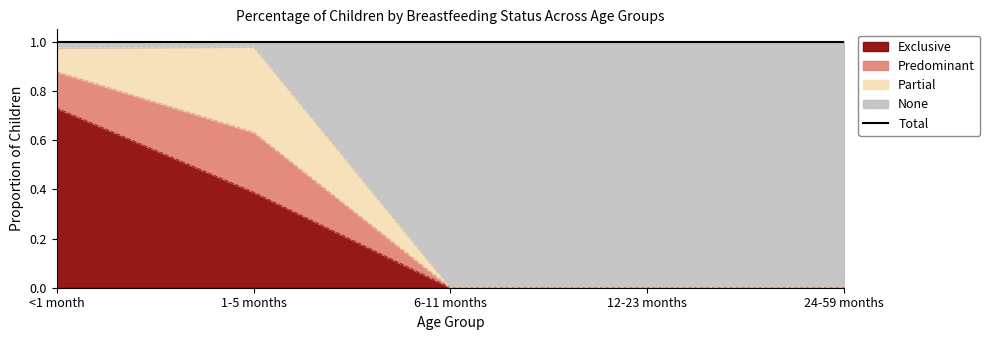

Between <1 month and 12-23 months, which is larger?

<1 month